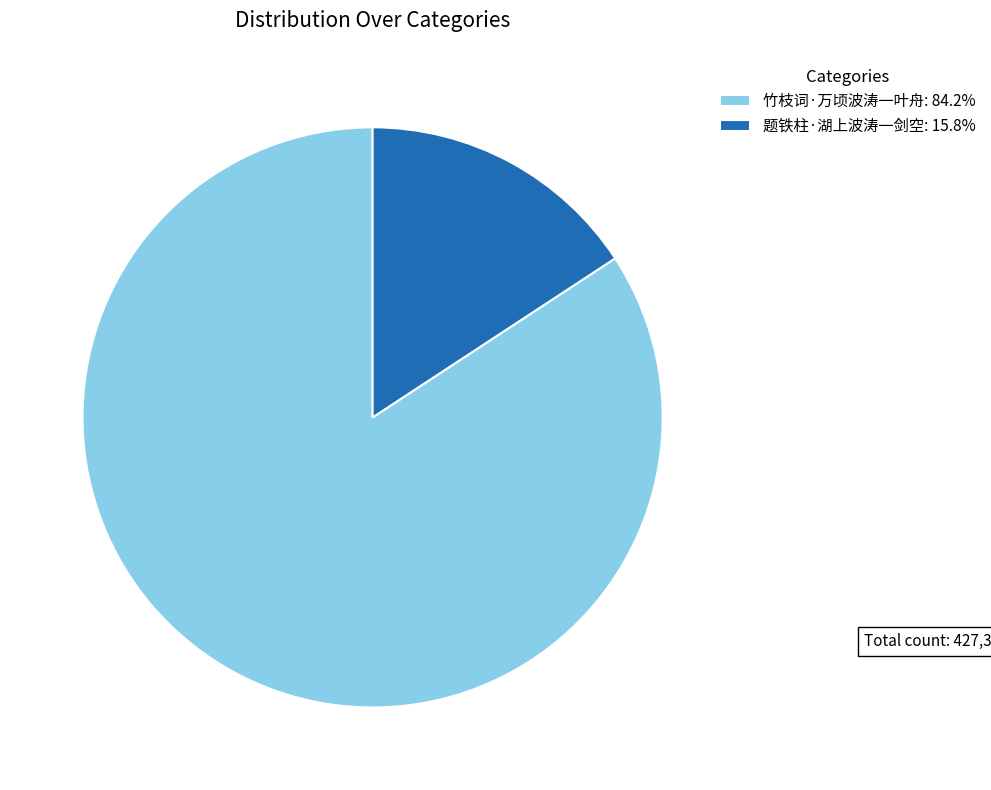

Does 竹枝词·万顷波涛一叶舟: 84.2% account for over 50% of the chart?

Yes